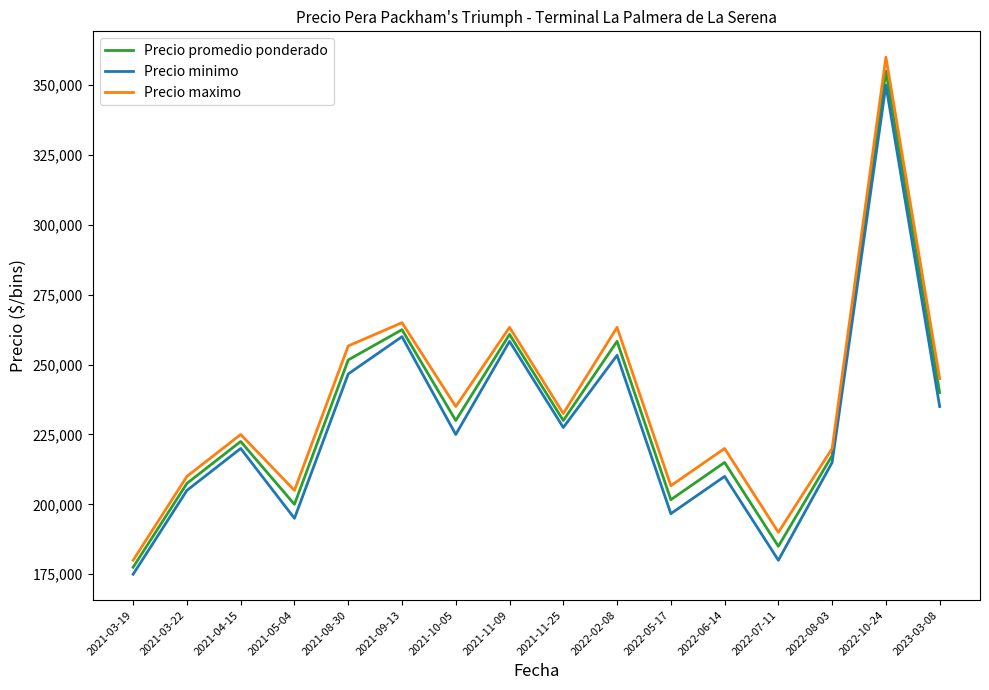

True or false: Precio promedio ponderado and Precio maximo intersect in this chart.

False